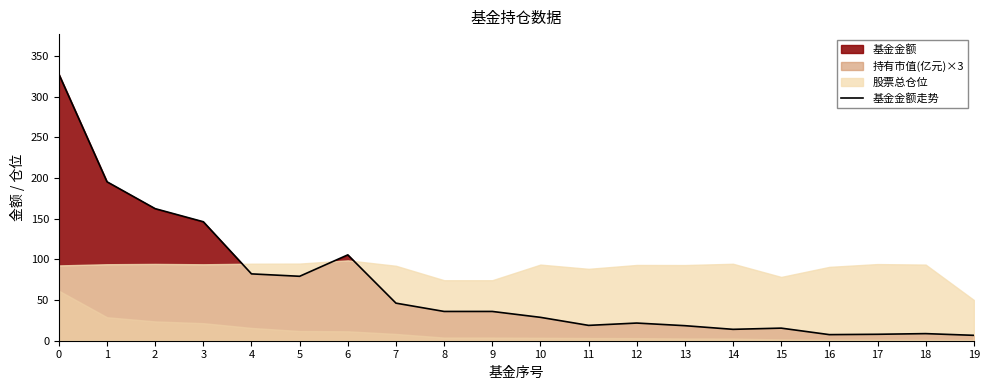

Which label corresponds to the smallest value in the chart?

19